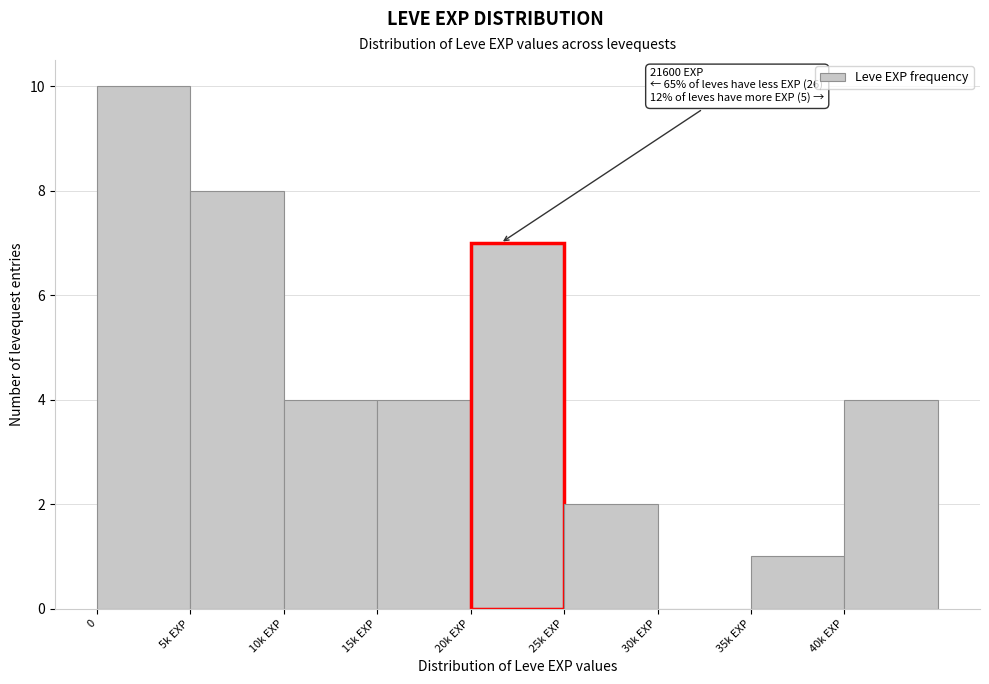

Reading right to left, list all the values displayed in this chart.

40k EXP=4	35k EXP=1	30k EXP=0	25k EXP=2	20k EXP=7	15k EXP=4	10k EXP=4	5k EXP=8	0=10